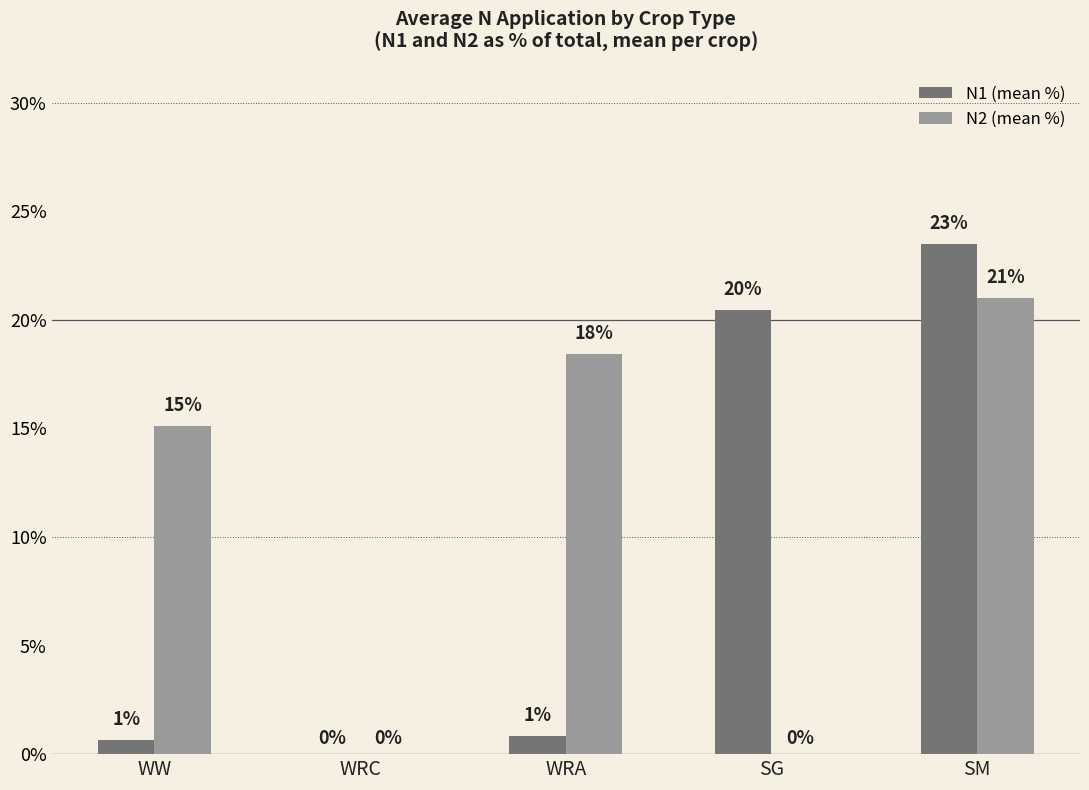

What is the total value across all series at WRA?

19.3